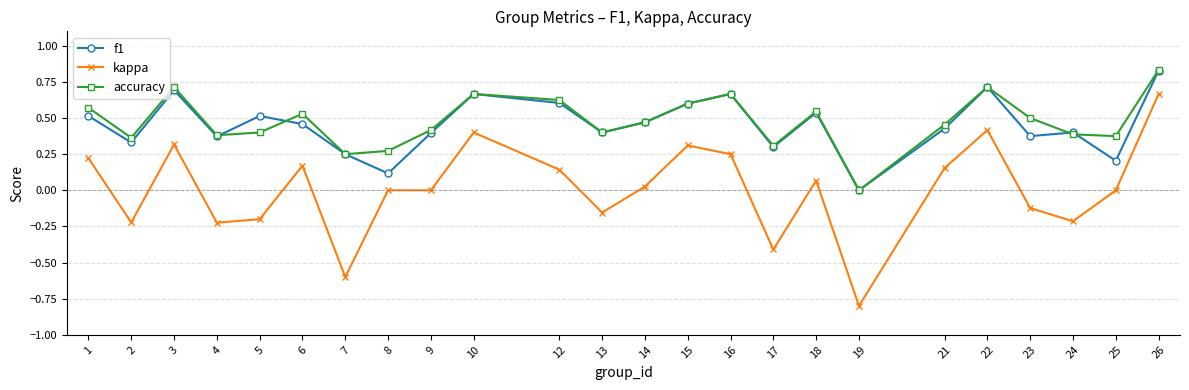

True or false: accuracy has a value of 0.5 at 17.

False